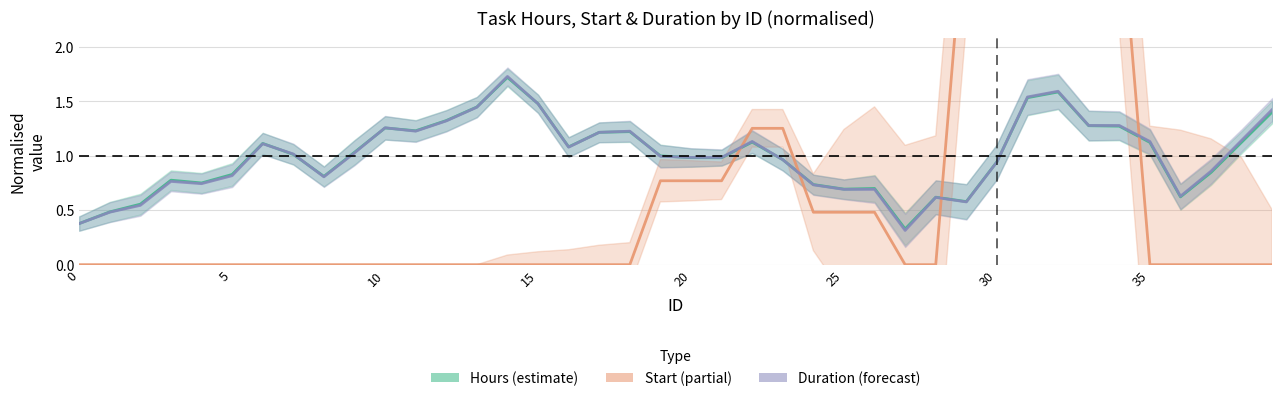

At 15, list the series in order from largest to smallest.

Hours (estimate), Duration (forecast), Start (partial)